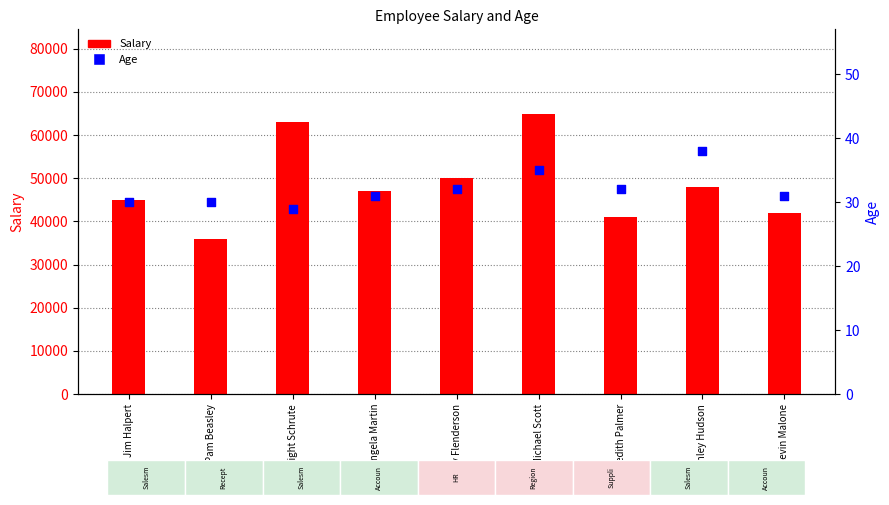

Which series reaches the maximum Y coordinate?

Salary